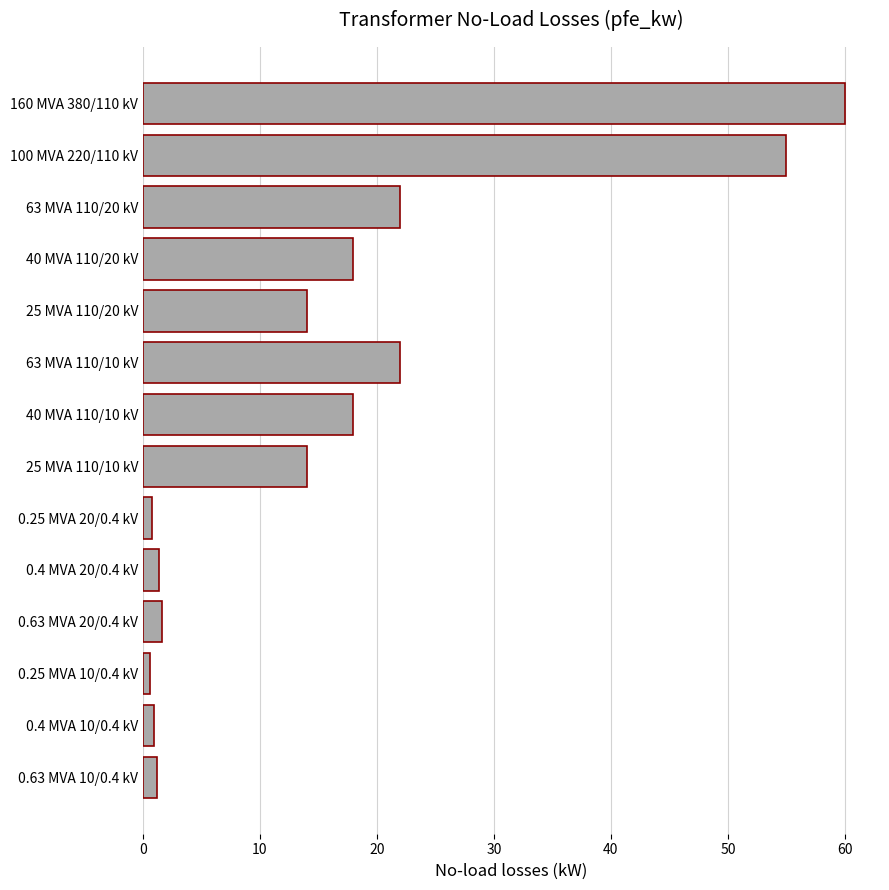

What is the change in value from 63 MVA 110/20 kV to 25 MVA 110/10 kV?

-8.0